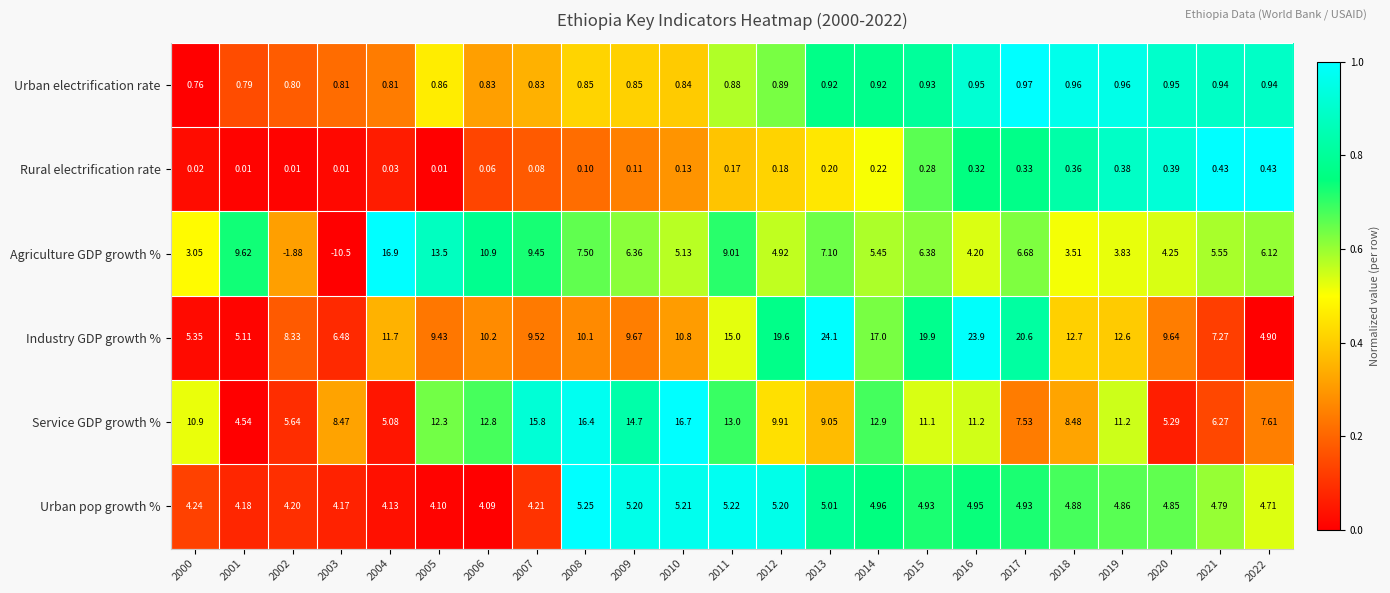

Which series has the largest total across all categories?

Industry GDP growth %